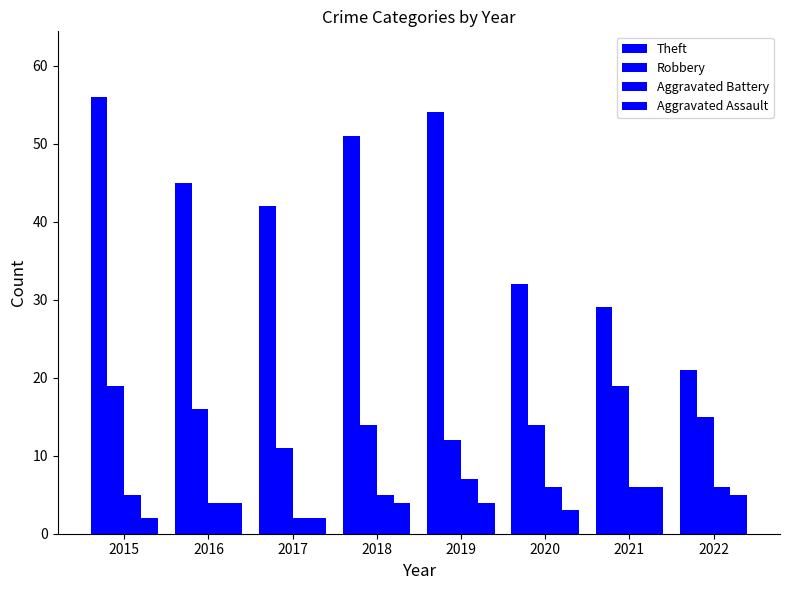

Which series has the largest range (max minus min)?

Theft